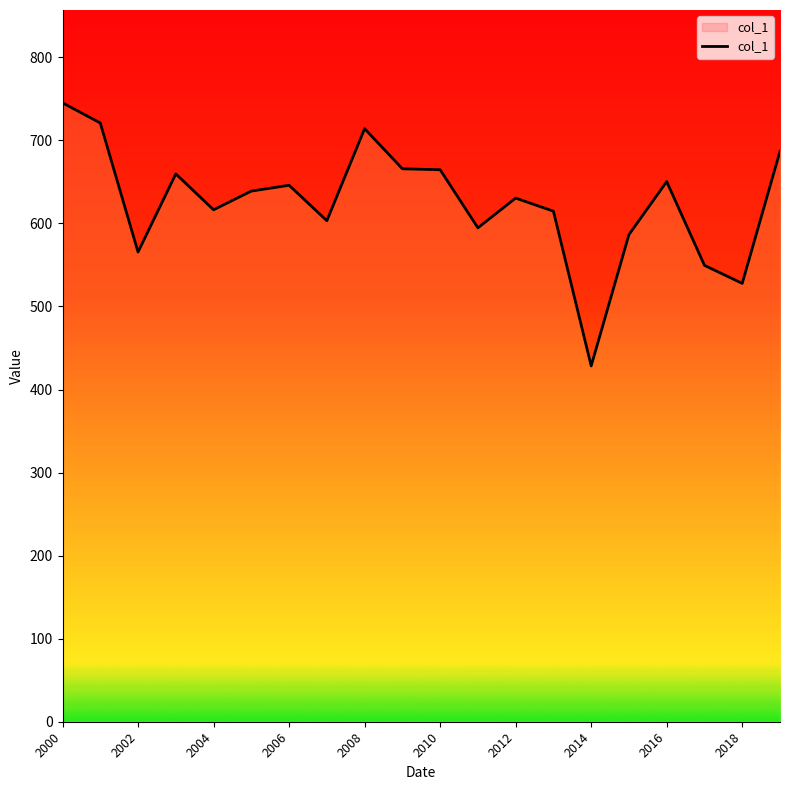

What is the value of the 1st point from the left?

745.2